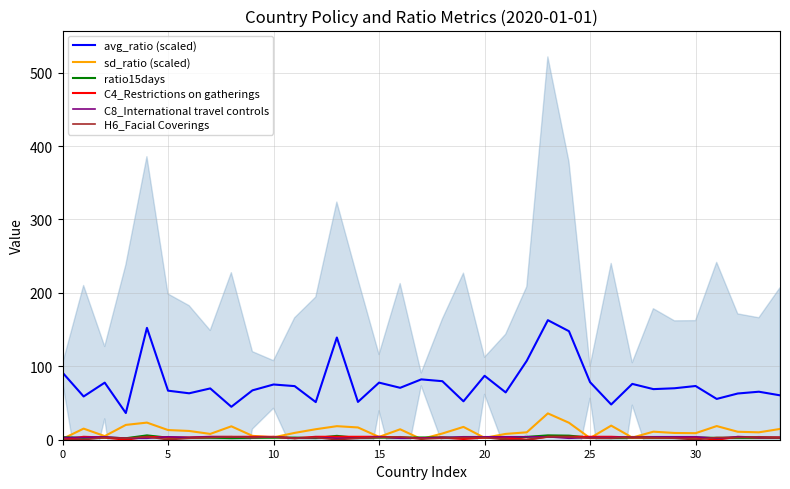

Which label corresponds to the largest value in the chart?

23